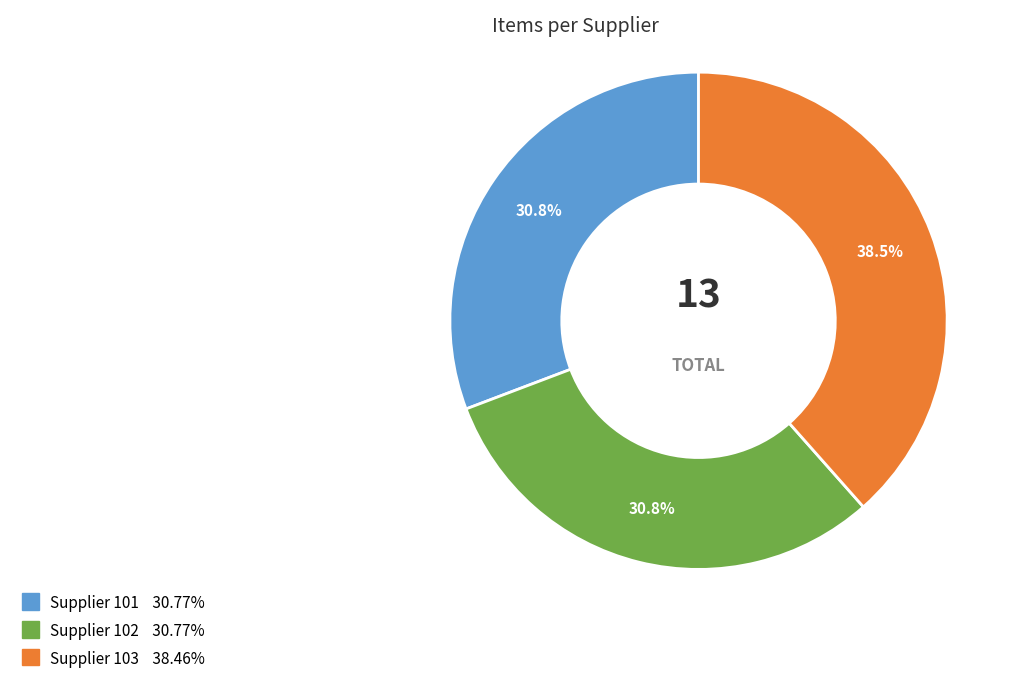

To the nearest percent, what is the combined percentage of Supplier 103 and Supplier 102?

69%